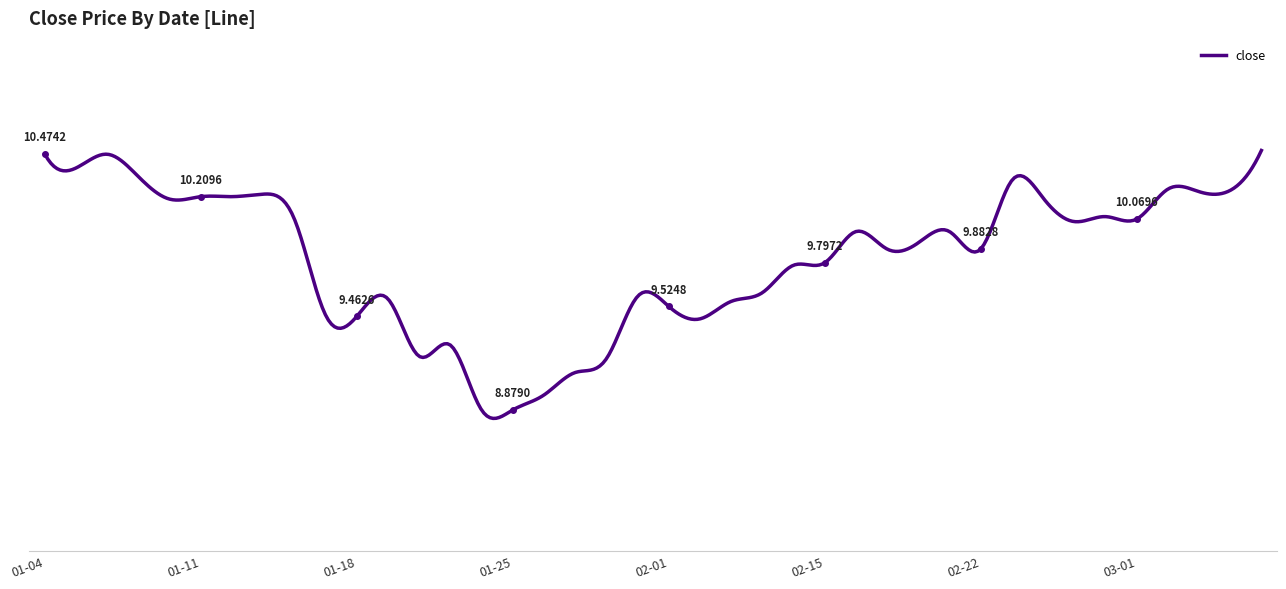

Does the chart have visible grid lines?

No